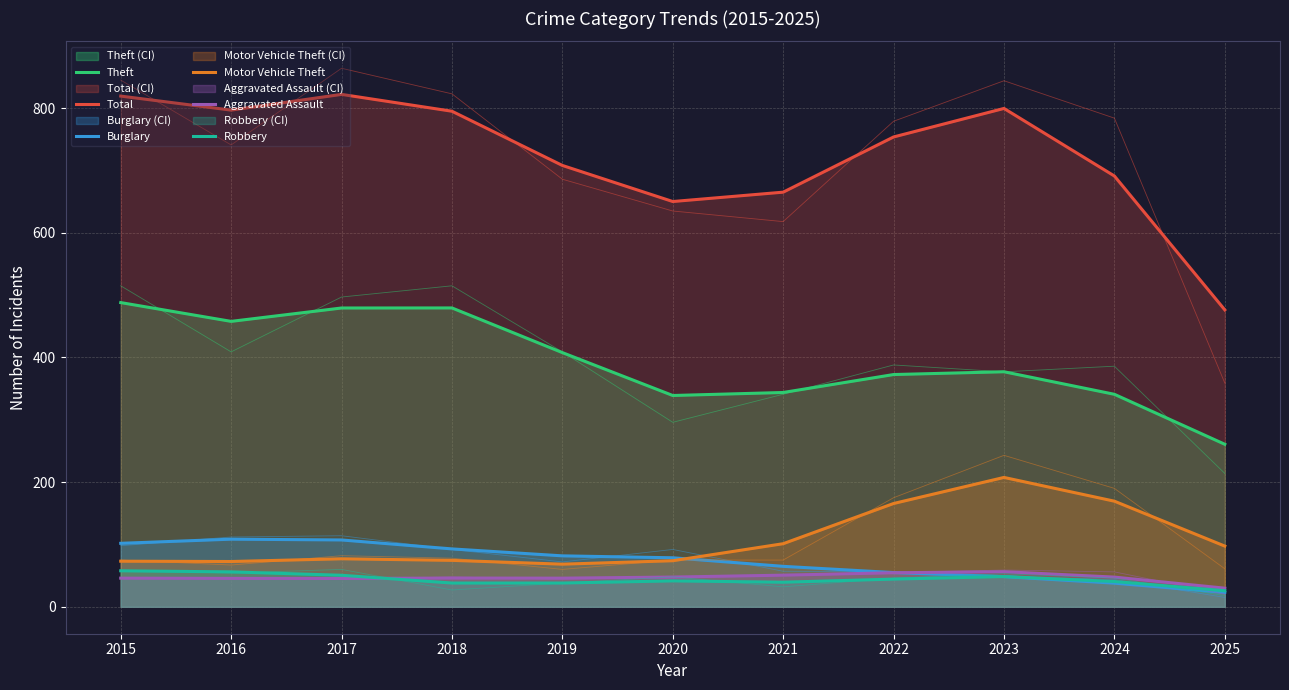

At how many categories does at least one series exceed 416?

11